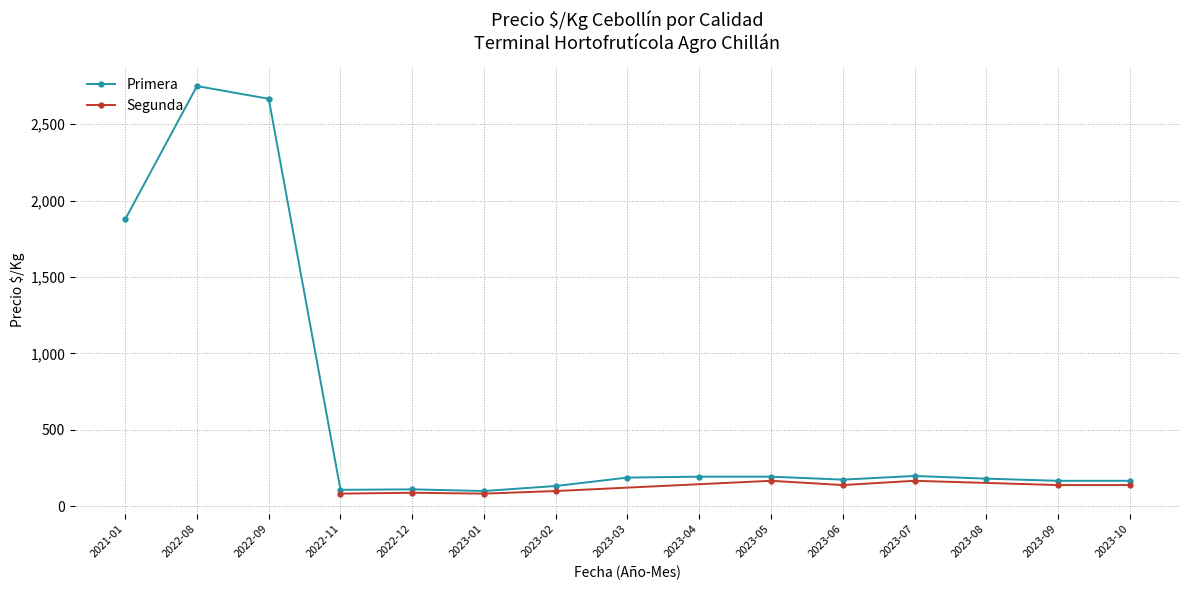

What are all the series names shown in the legend?

Primera, Segunda